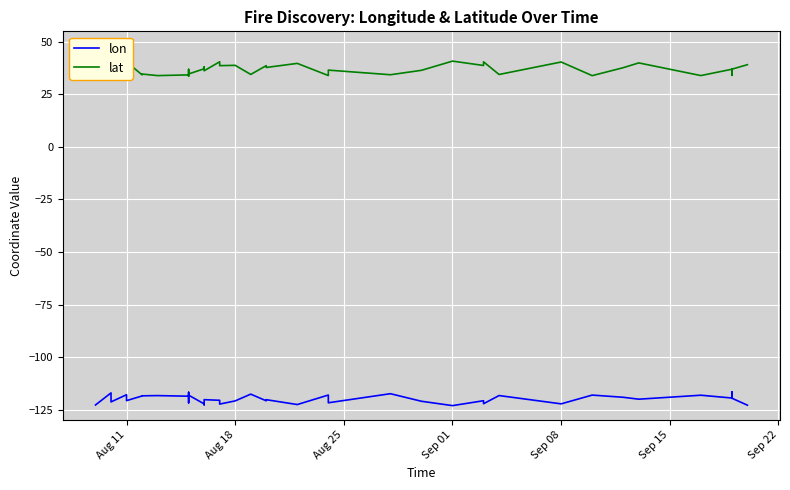

The value of lat at Aug 18 is 38.8. True or false?

True